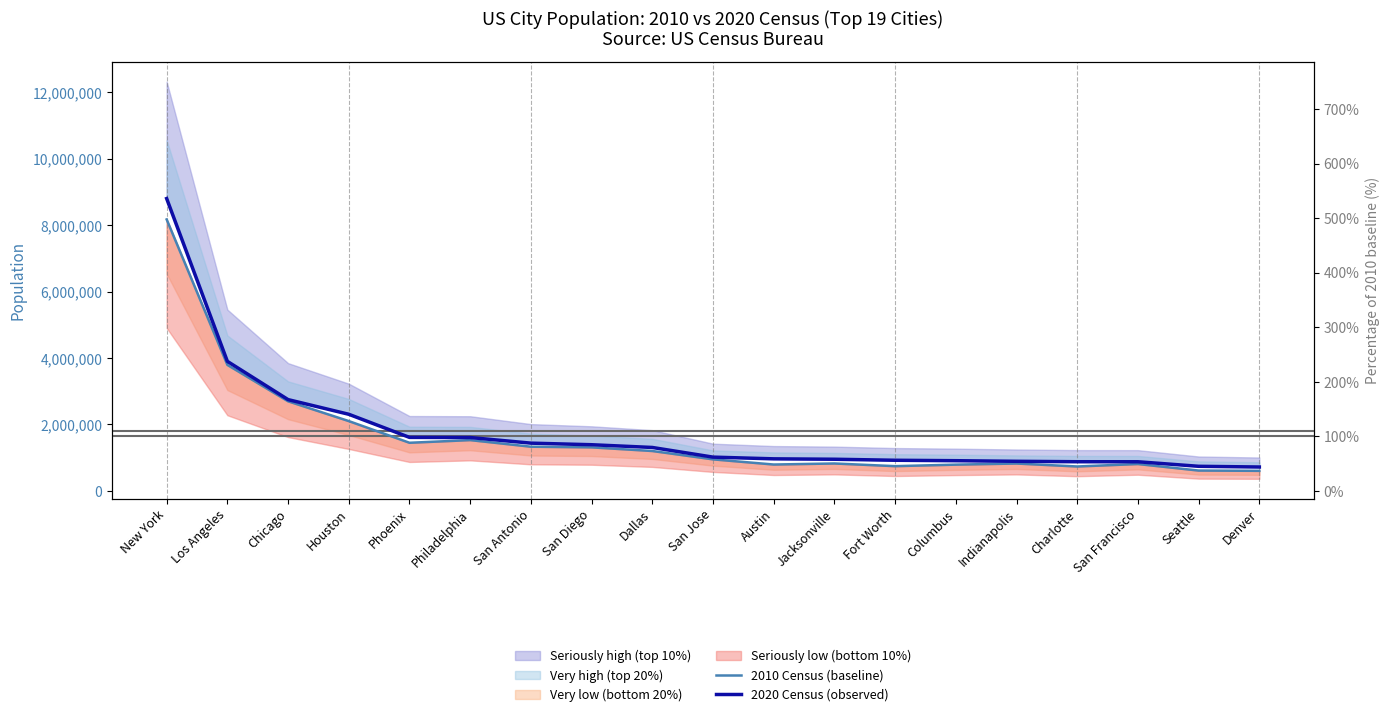

Reading right to left, what are all the values shown in this chart?

2010 Census (baseline): Denver=600158	Seattle=608660	San Francisco=805235	Charlotte=731424	Indianapolis=820445	Columbus=787033	Fort Worth=741206	Jacksonville=821784	Austin=790390	San Jose=945942	Dallas=1197816	San Diego=1307402	San Antonio=1327407	Philadelphia=1526006	Phoenix=1445632	Houston=2099451	Chicago=2695598	Los Angeles=3792621	New York=8175133
2020 Census (observed): Denver=715522	Seattle=737015	San Francisco=873965	Charlotte=874579	Indianapolis=887642	Columbus=905748	Fort Worth=918915	Jacksonville=949611	Austin=961855	San Jose=1013240	Dallas=1304379	San Diego=1386932	San Antonio=1434625	Philadelphia=1603797	Phoenix=1608139	Houston=2304580	Chicago=2746388	Los Angeles=3898747	New York=8804190